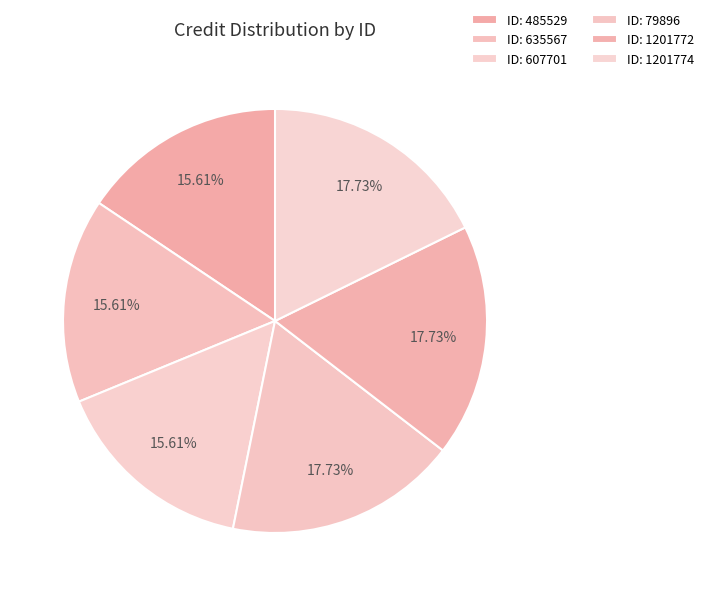

How many segments does this pie chart have?

6